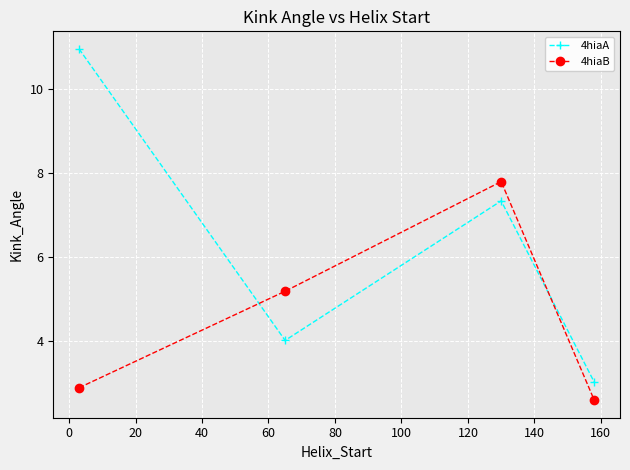

Which series has the widest spread of values?

4hiaA